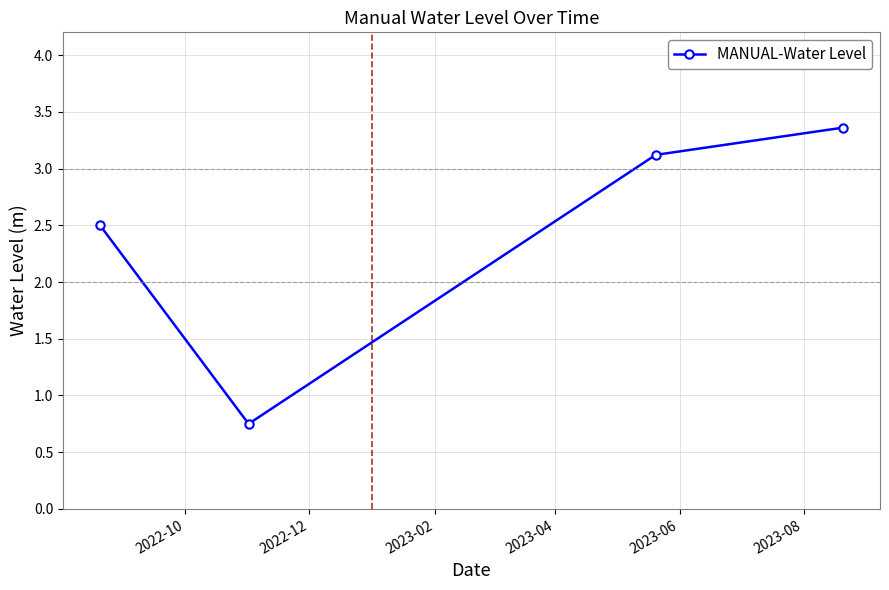

What is the greatest value displayed?

3.4